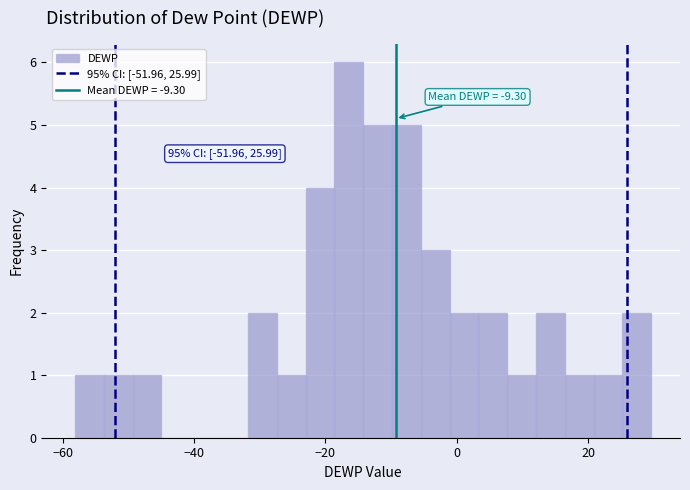

Read against the x-axis, roughly where is the centre of the tallest bar?

-16